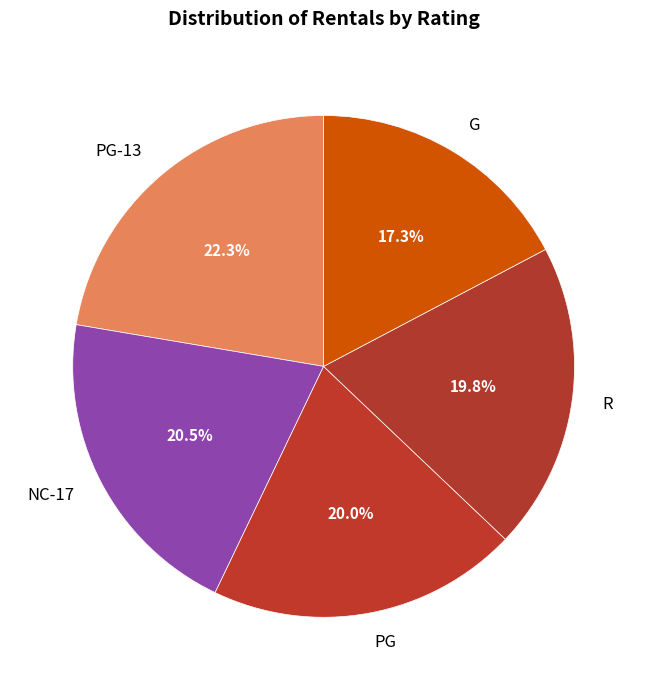

How many slices are in this pie chart?

5